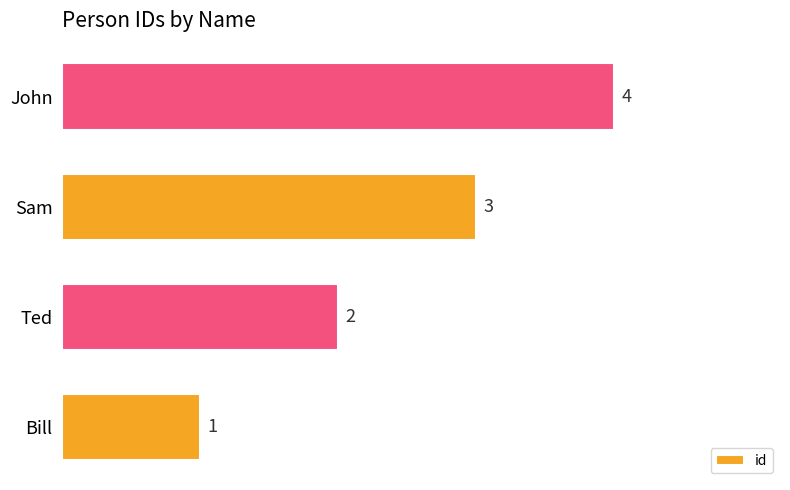

True or false: the data shows 1 at Ted.

False